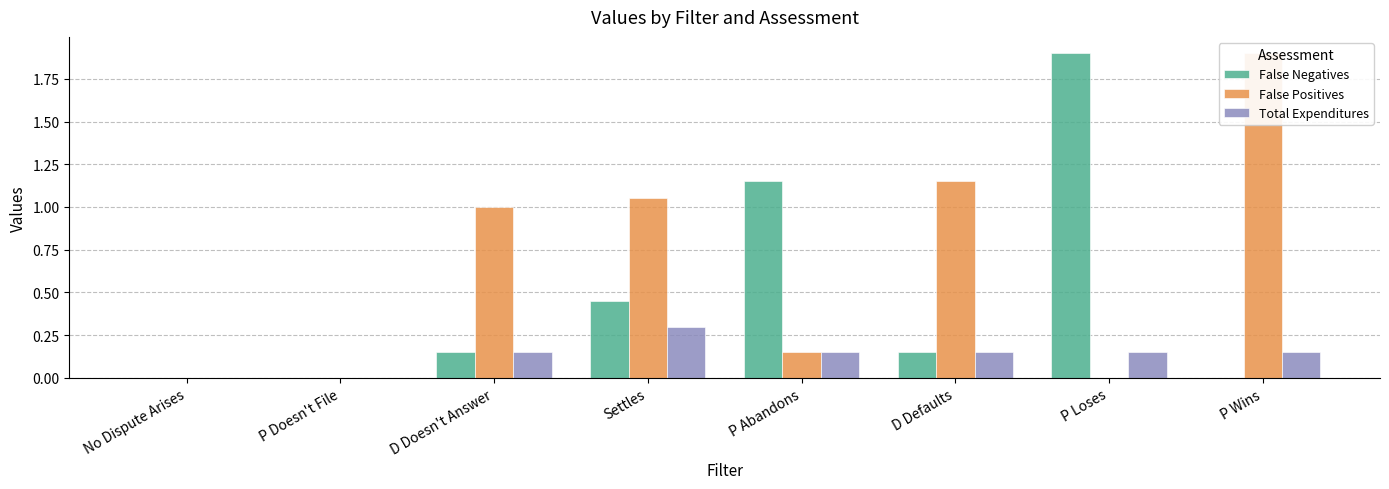

At which label does Total Expenditures reach its peak?

Settles